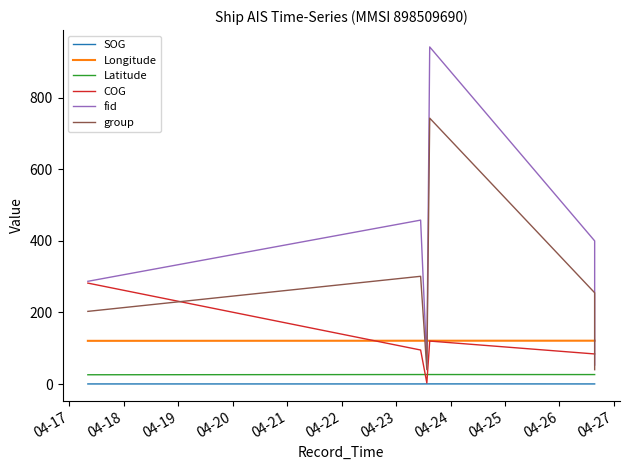

At which label is Latitude closest to 26?

04-17